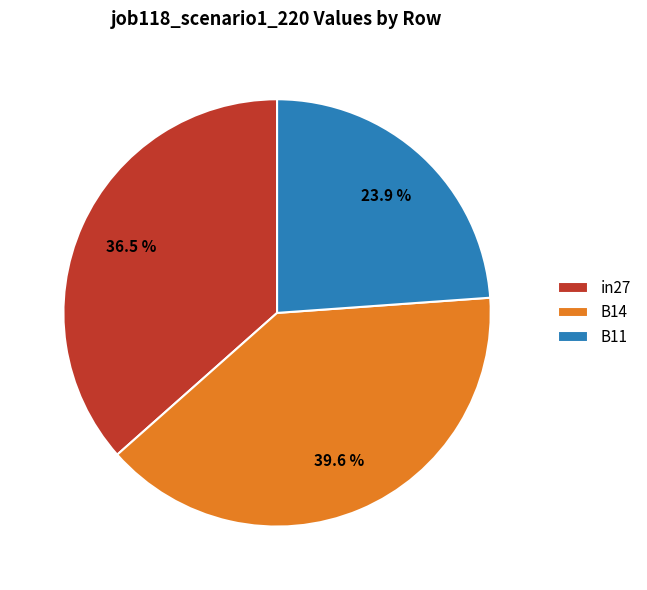

What percentage do in27 and B14 together represent?

76.1%